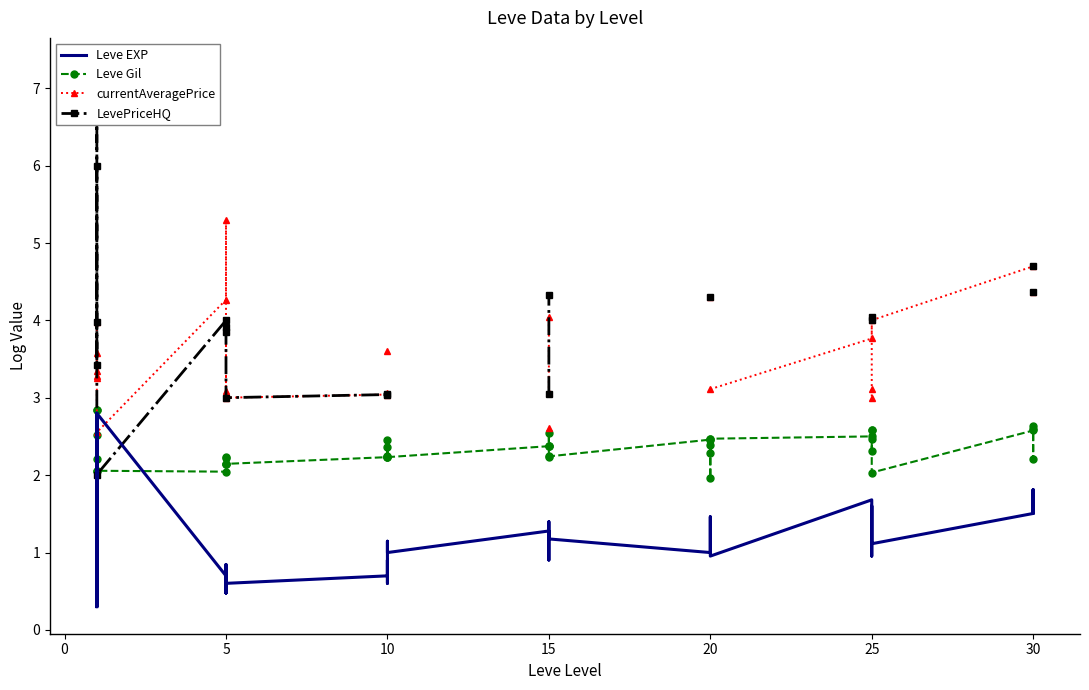

The currentAveragePrice series shows 0.7 at 20. True or false?

False